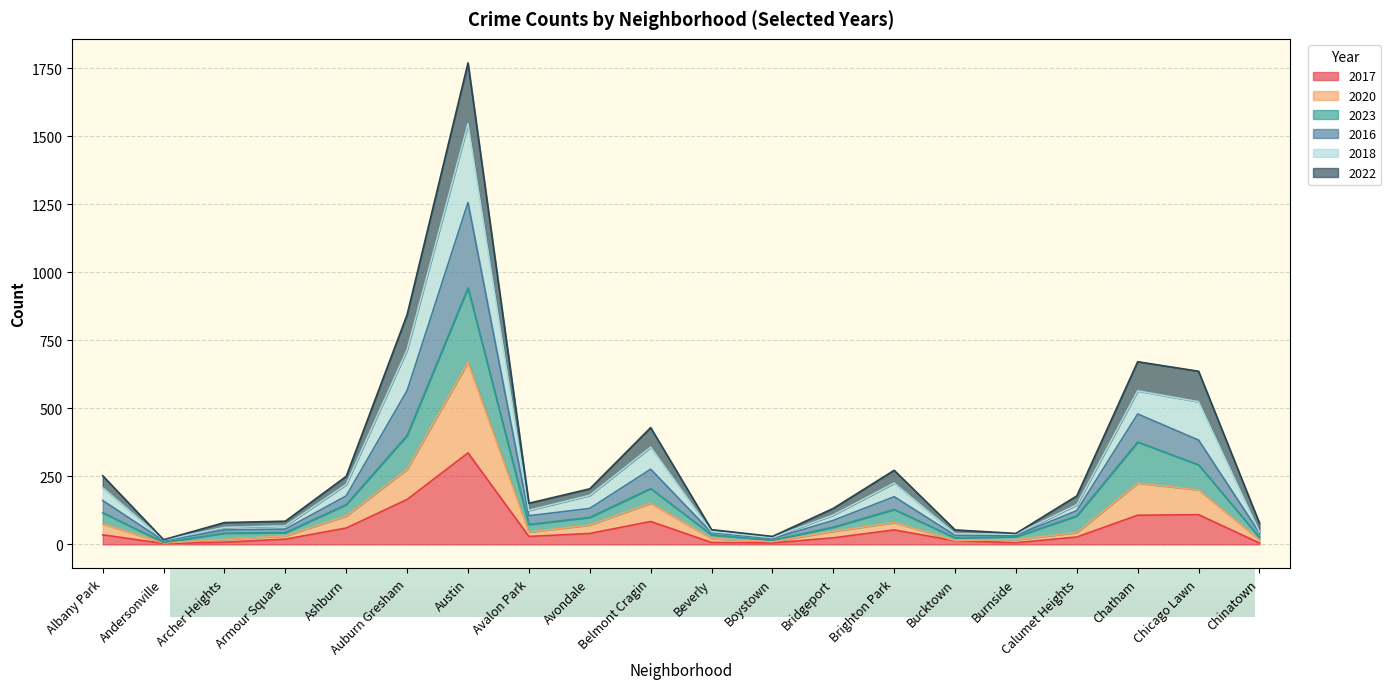

At which category is the sum across all series the highest?

Austin